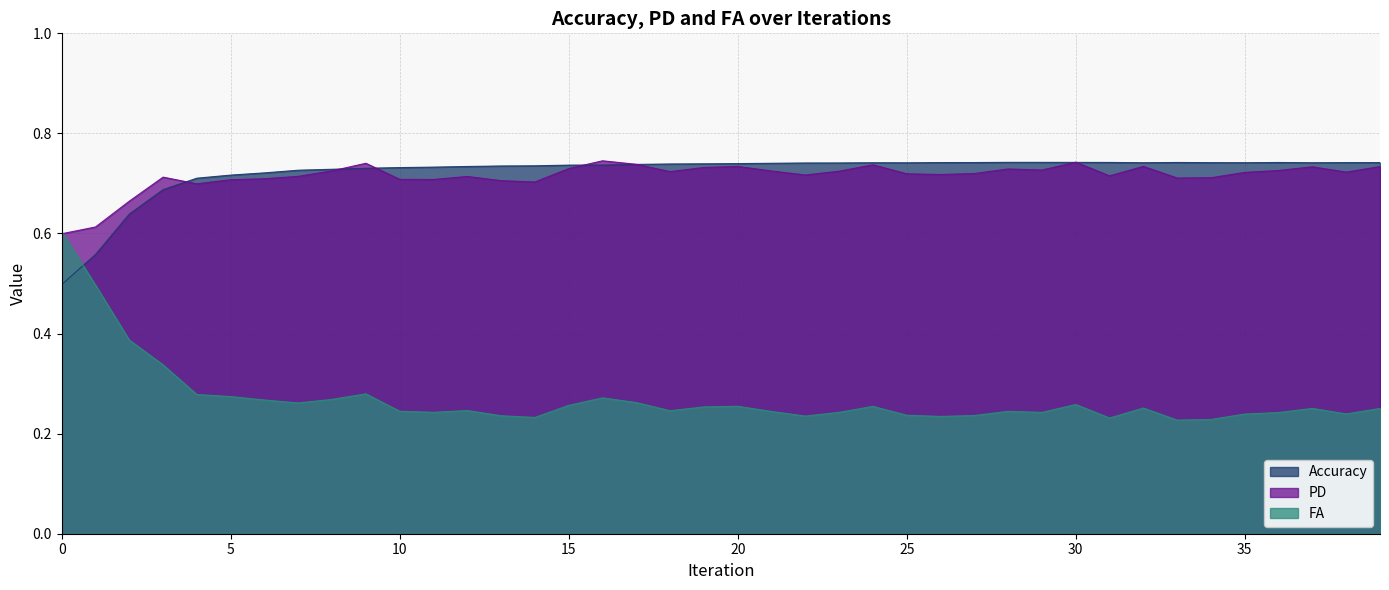

What is the difference between the highest and lowest values at 14?

0.5